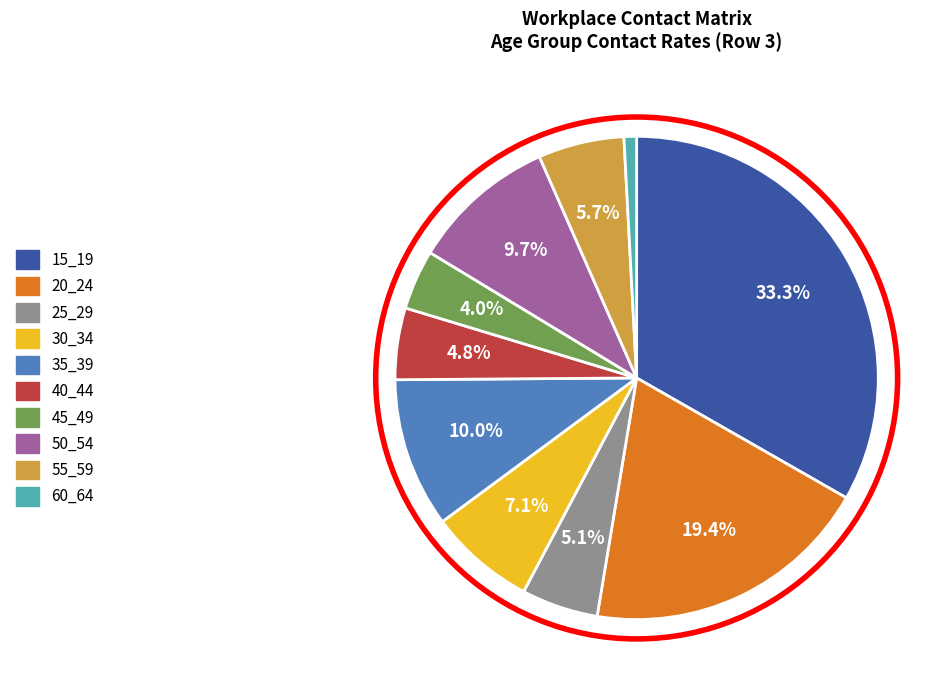

Is there any slice that represents more than half of the pie?

No